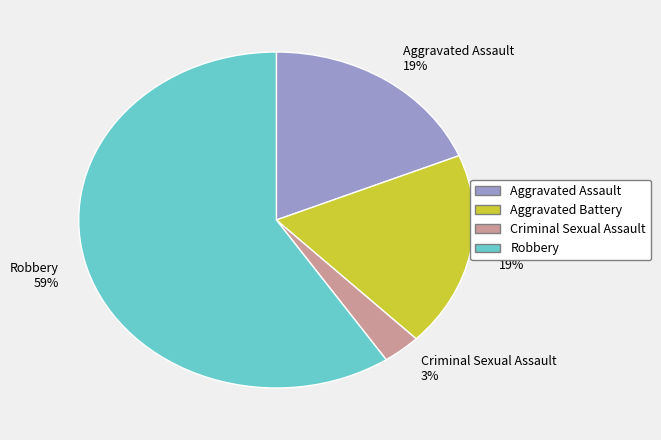

Which category accounts for the majority?

Robbery